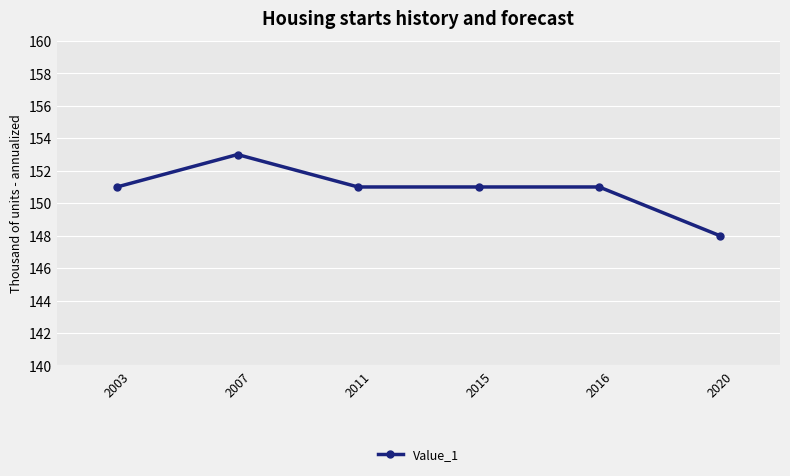

Reading left to right, what are all the values shown in this chart?

2003=151	2007=153	2011=151	2015=151	2016=151	2020=148